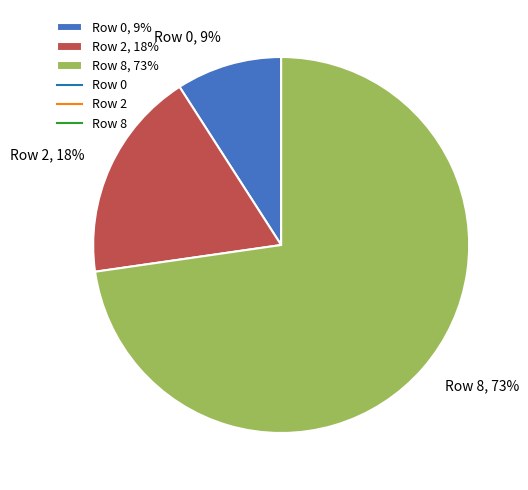

Which category has the biggest portion of the pie?

Row 8